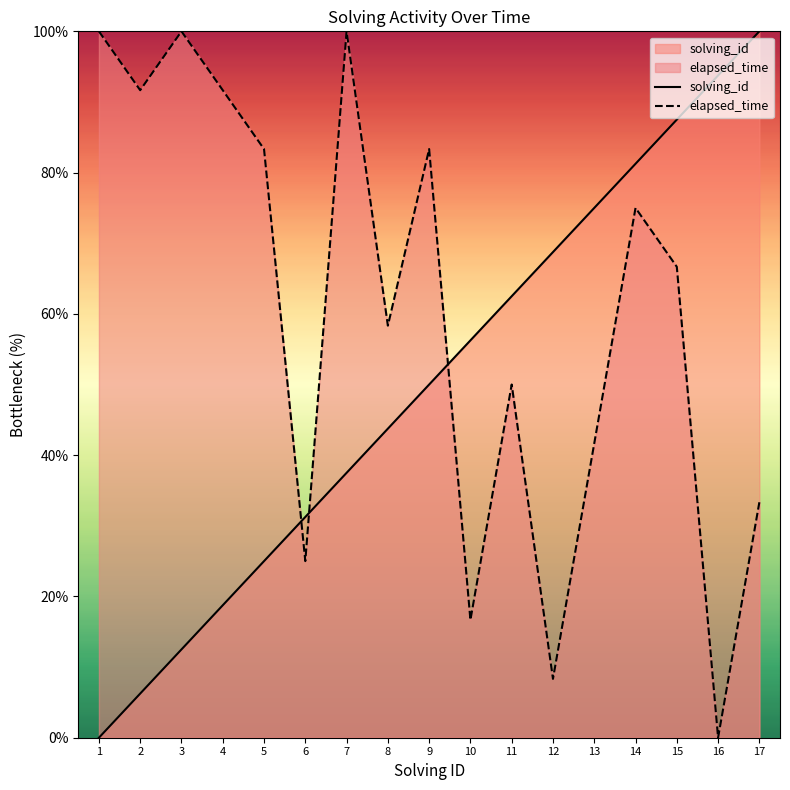

At which label does solving_id first exceed 50?

10